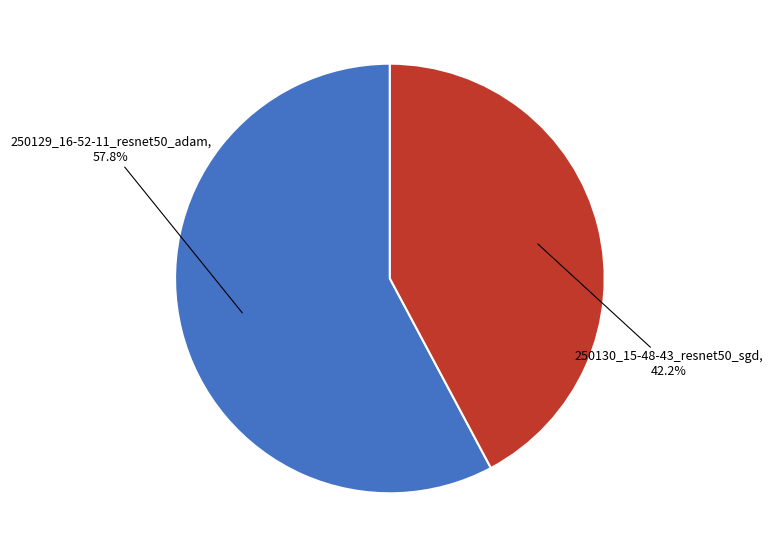

To the nearest percent, what is the difference between the largest and smallest slice percentages?

16%